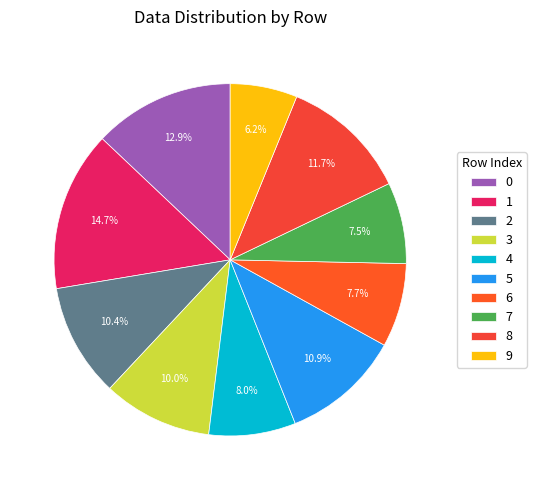

What is the largest slice in the pie chart?

1